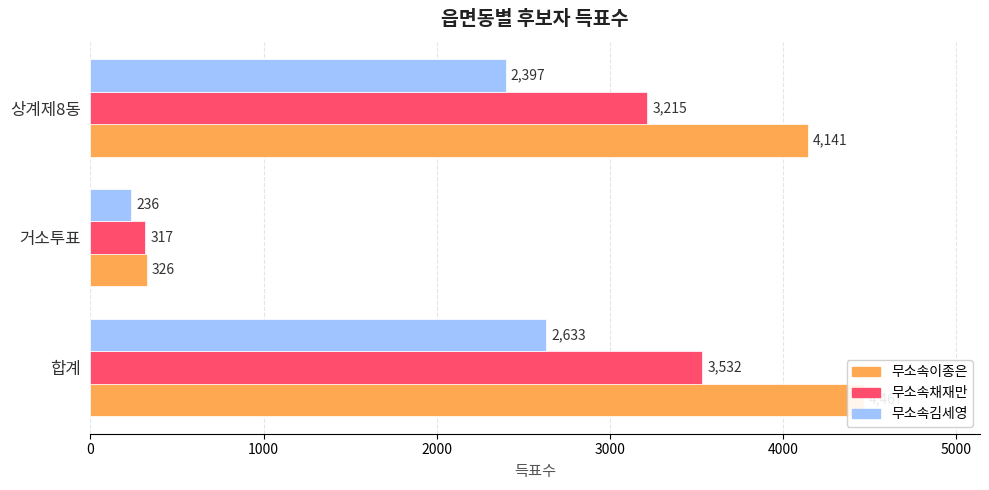

What are all the series names shown in the legend?

무소속이종은, 무소속채재만, 무소속김세영